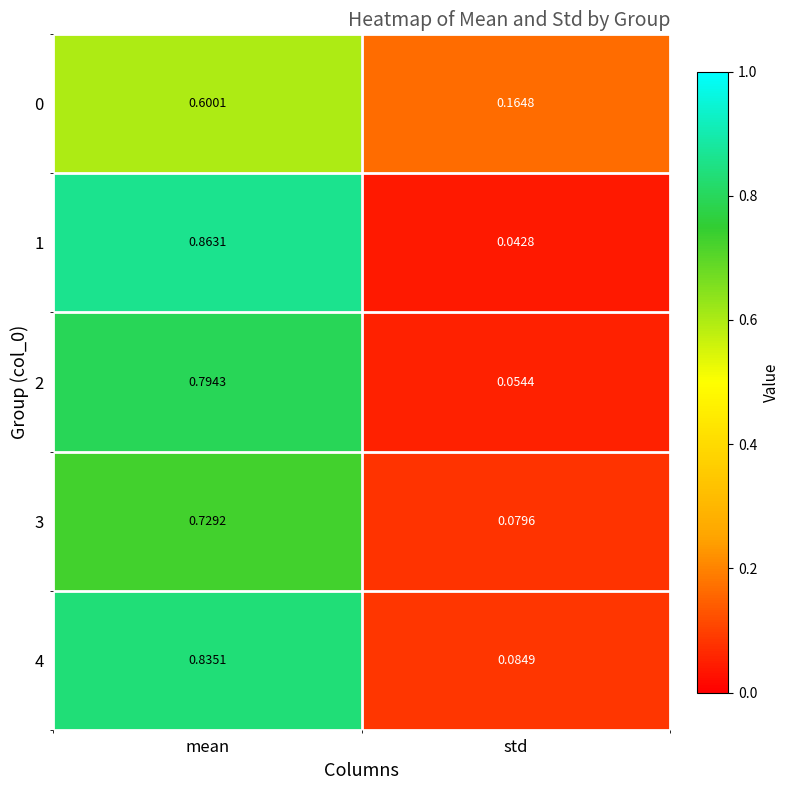

At which label is 4 closest to 0?

std